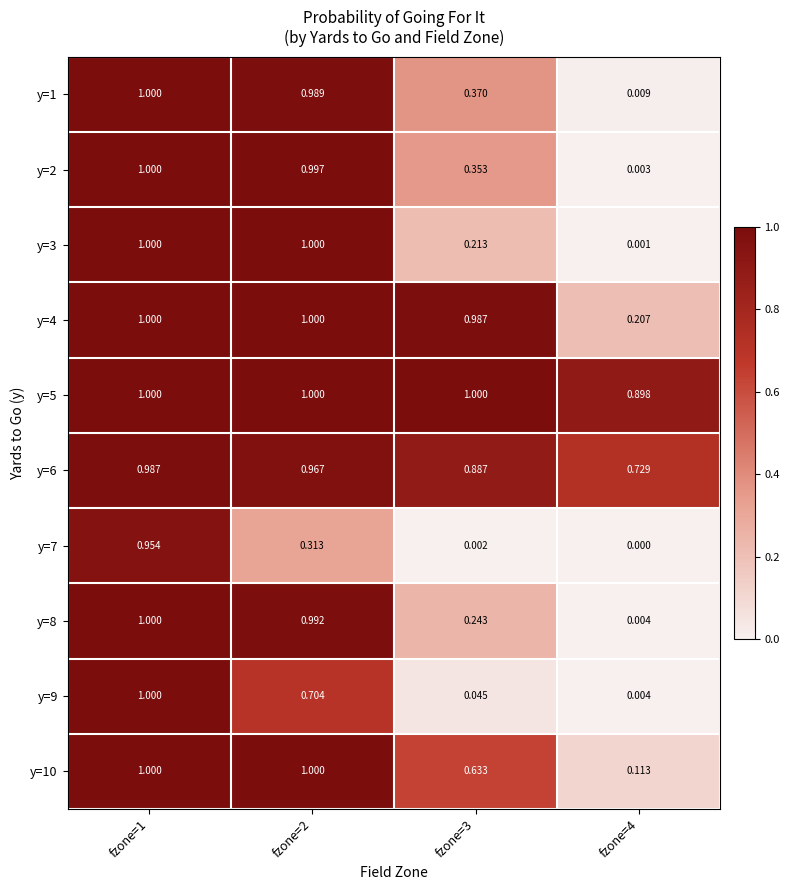

Is the value of y=6 at fzone=2 greater than the value of y=7 at fzone=1?

Yes